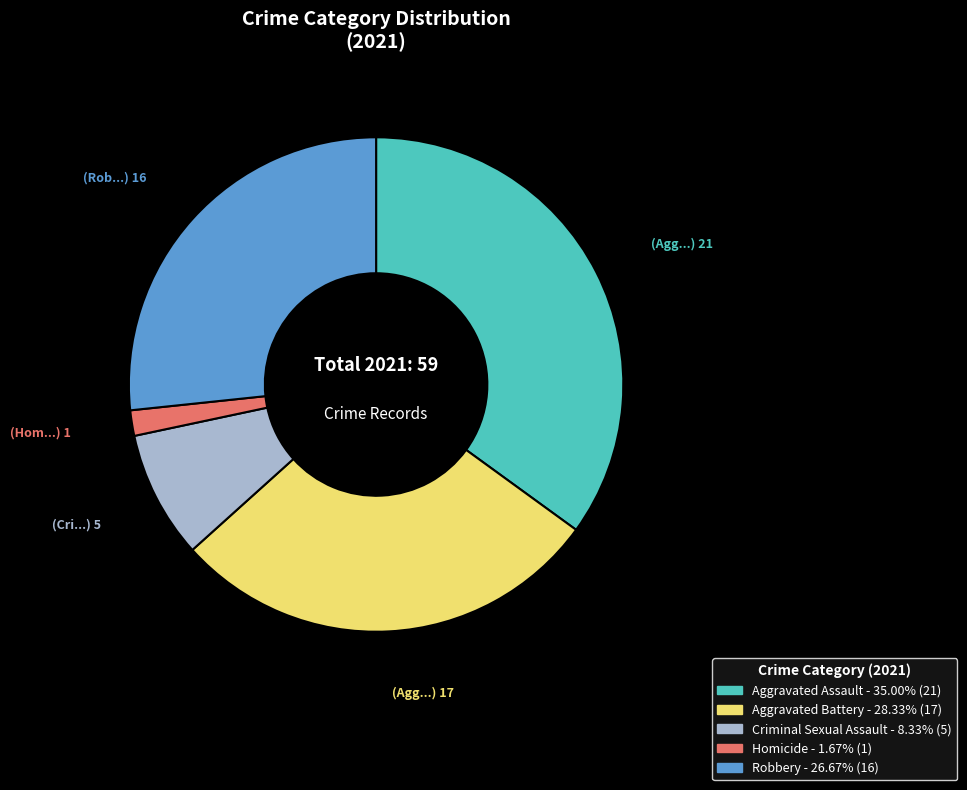

Is there any slice that represents more than half of the pie?

No